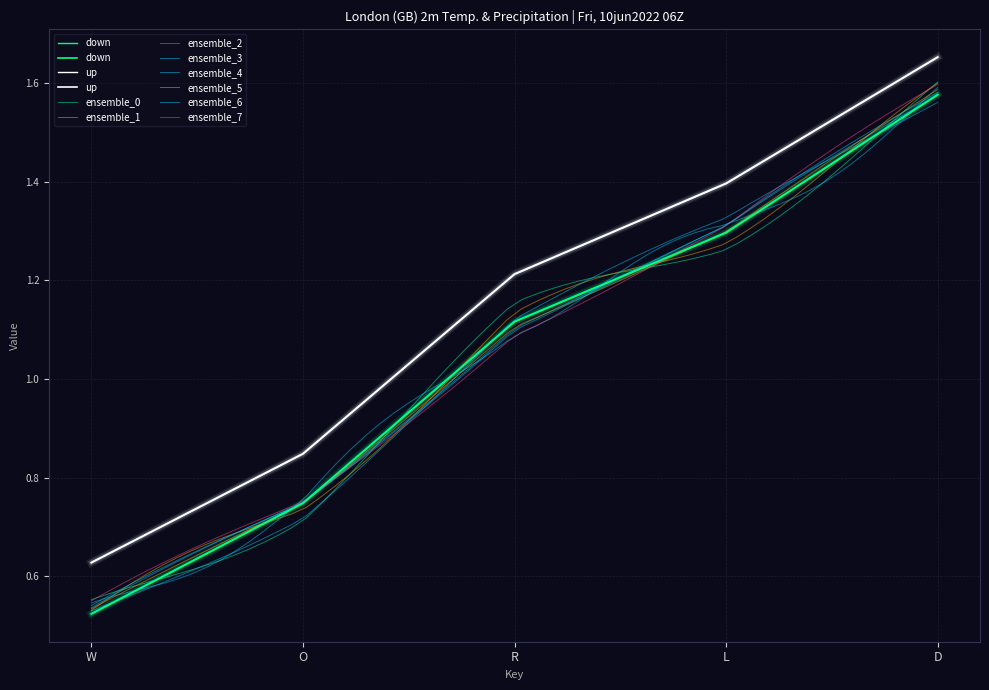

The up series shows 0.6 at W. True or false?

True